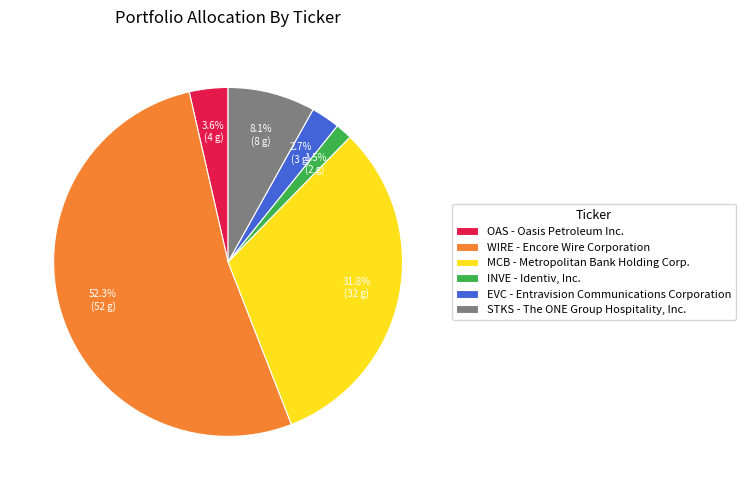

Which category has the smallest portion of the pie?

INVE